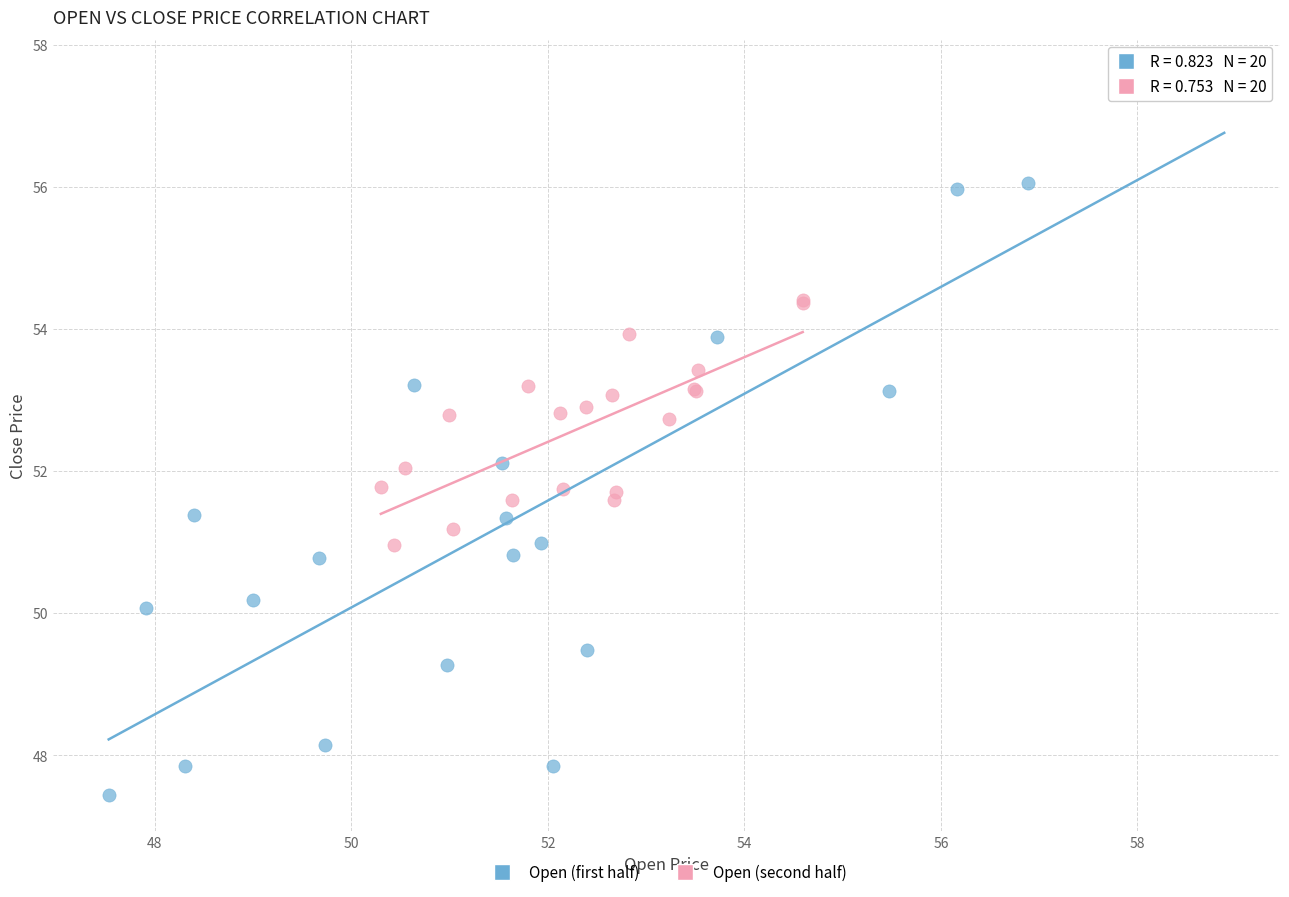

Which series reaches the minimum Y coordinate?

Open (first half)